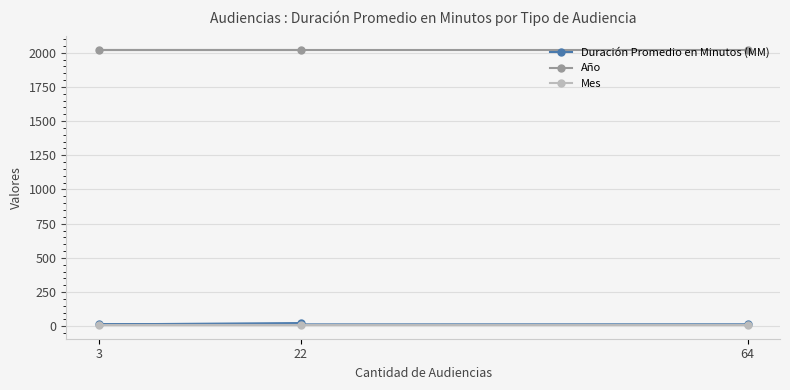

What is the label of the 3rd point from the left?

64